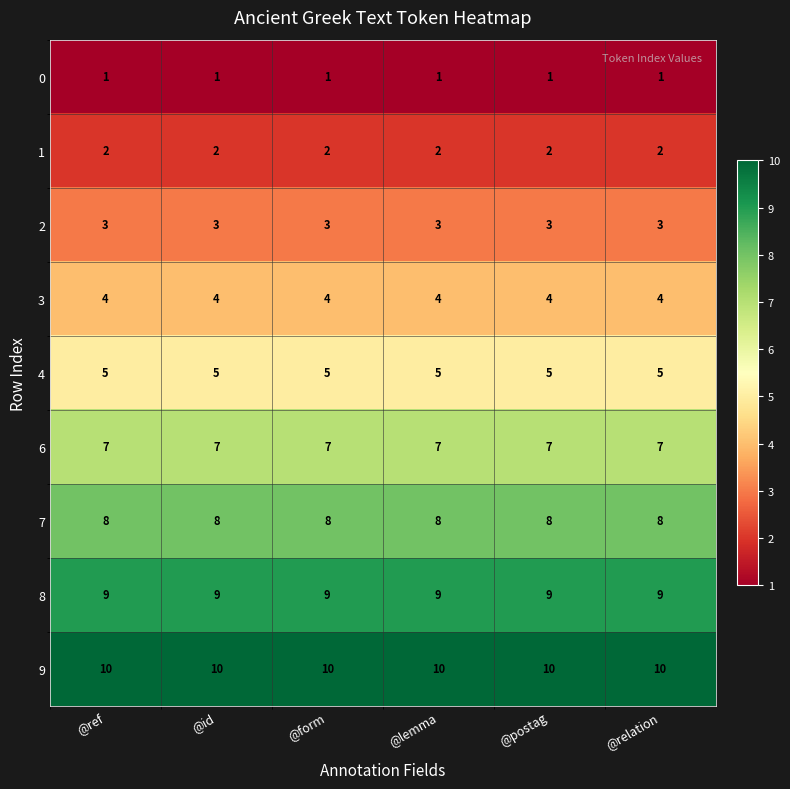

What is the total value across all series at @lemma?

49